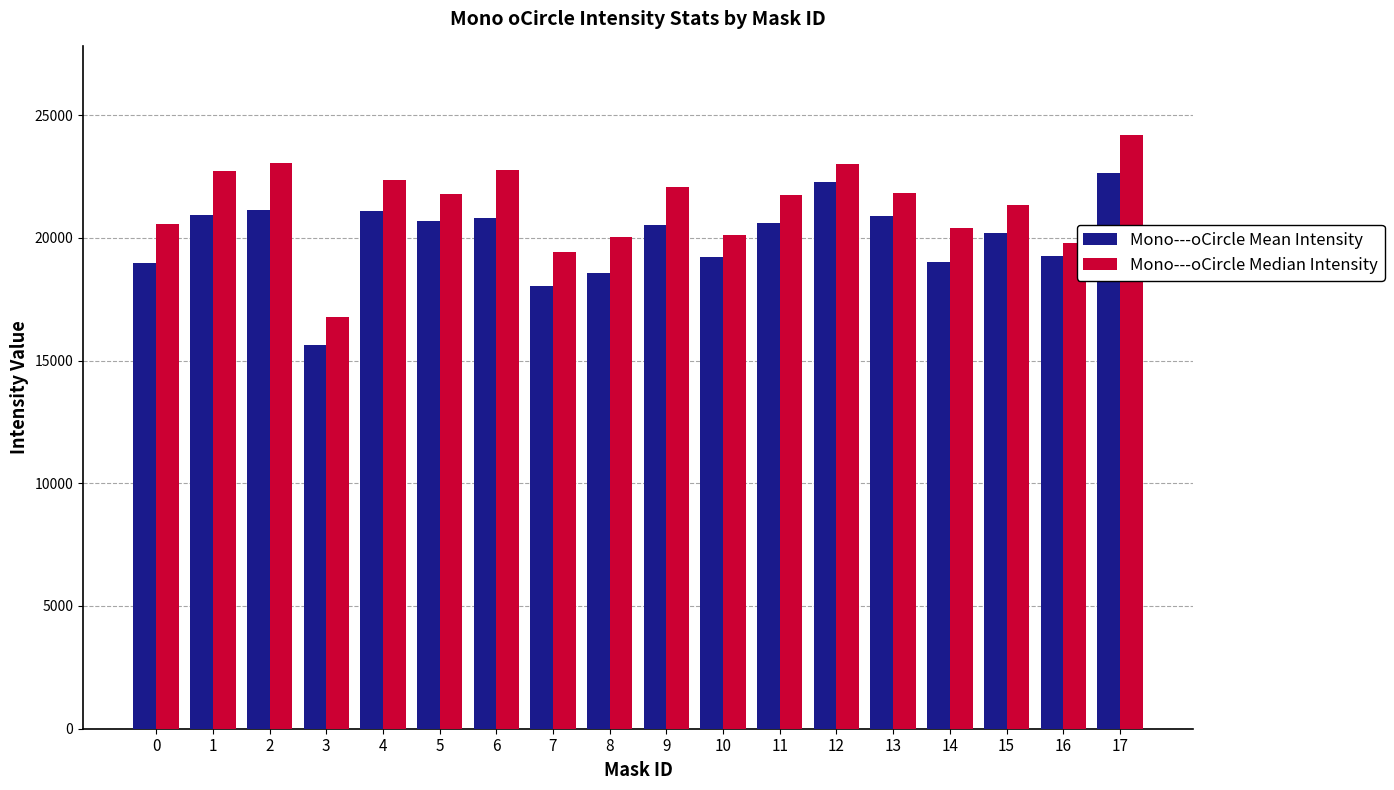

What is the sum of all Mono---oCircle Median Intensity values?

383876.5